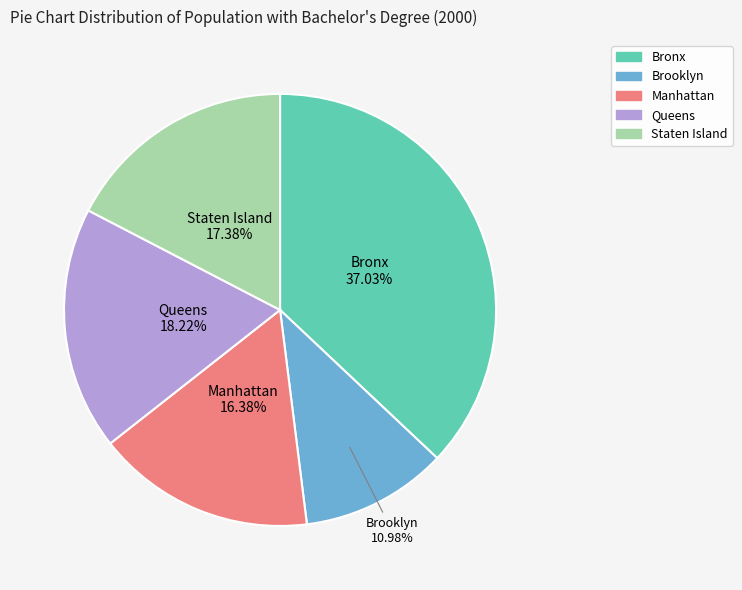

What is the largest slice in the pie chart?

Bronx